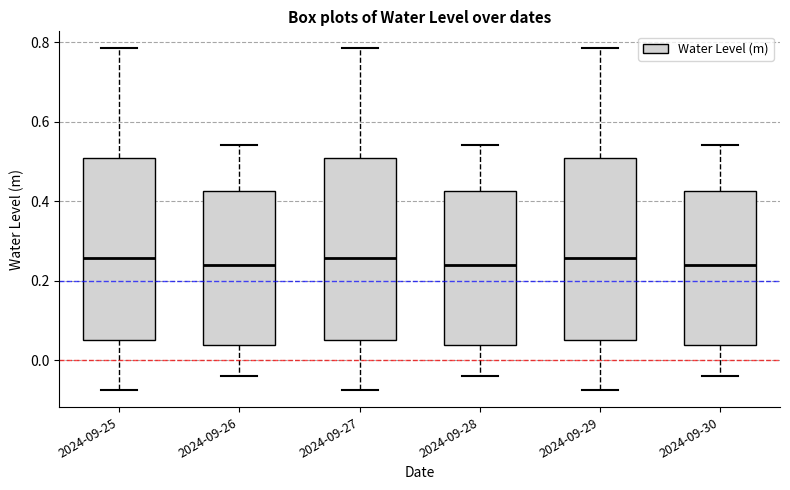

Where does the median line of the box for 2024-09-26 sit on the y-axis? The values are not printed on the chart, so give them approximately, as read against the axis.

0.24